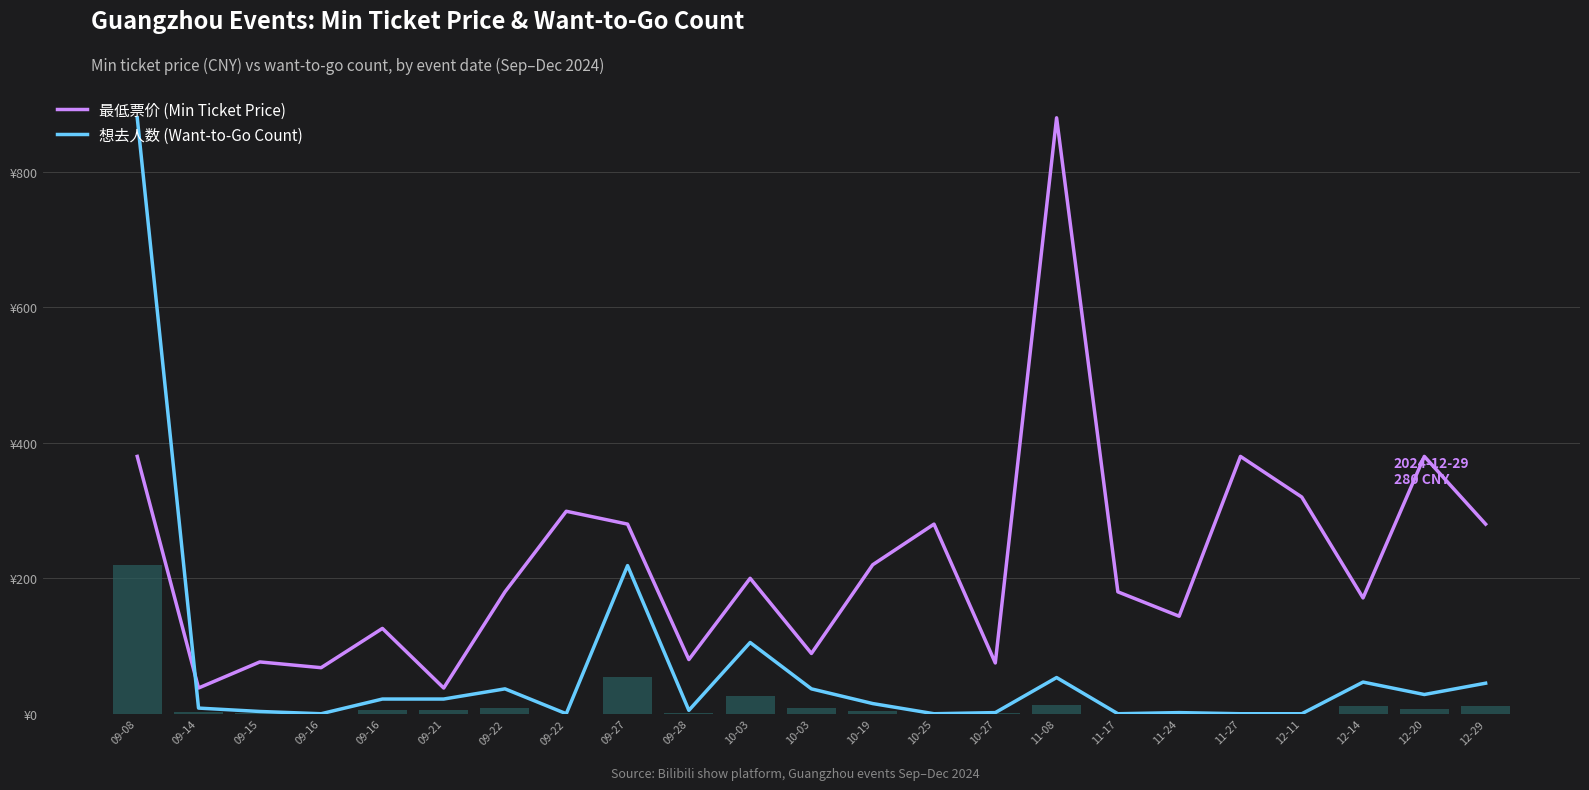

True or false: 想去人数 (Want-to-Go Count) has a value of 0.0 at 09-22.

True